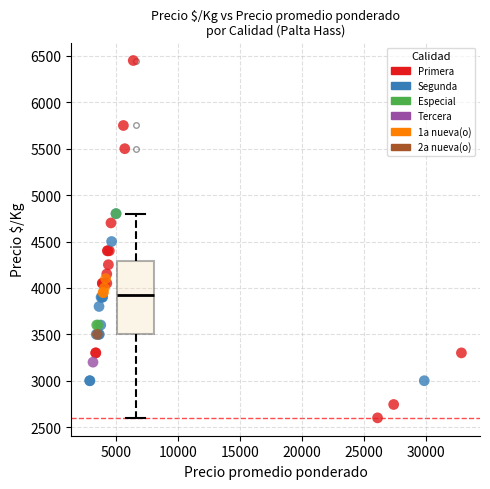

What are all the series names shown in the legend?

Primera, Segunda, Especial, Tercera, 1a nueva(o), 2a nueva(o)